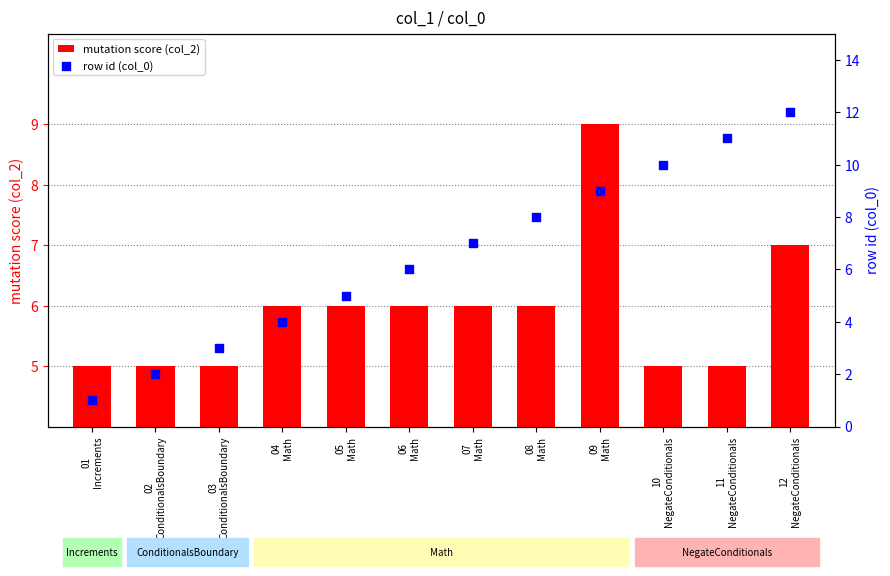

Which series contains the highest Y value?

row id (col_0)